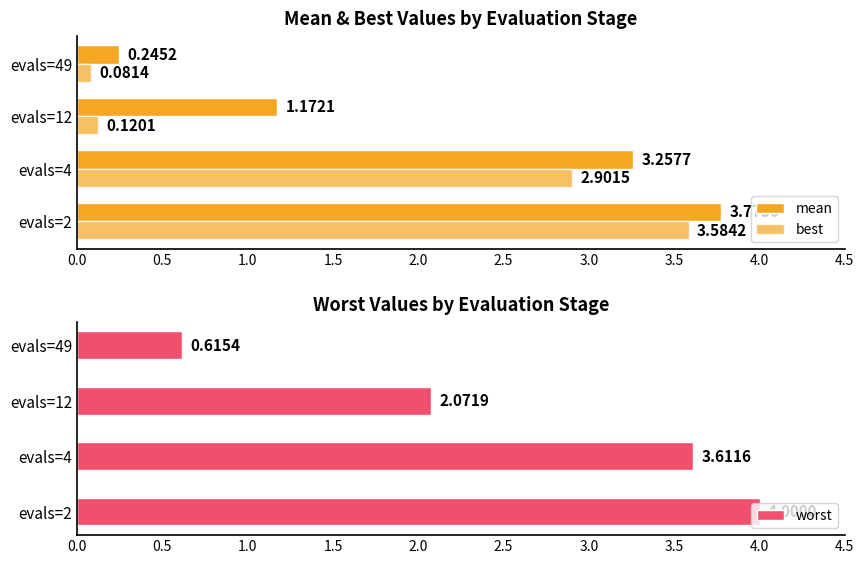

Is the value of best at 1.0 greater than the value of worst at 1.5?

No